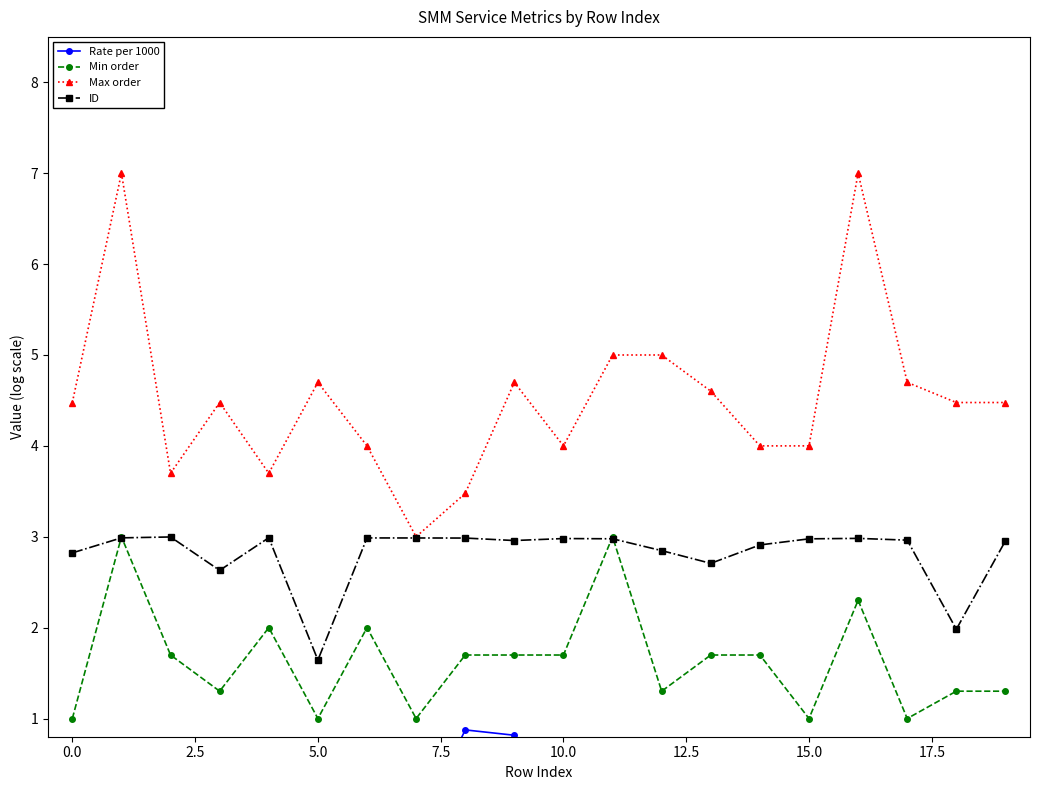

Which category has the lowest value in the ID series?

5.0